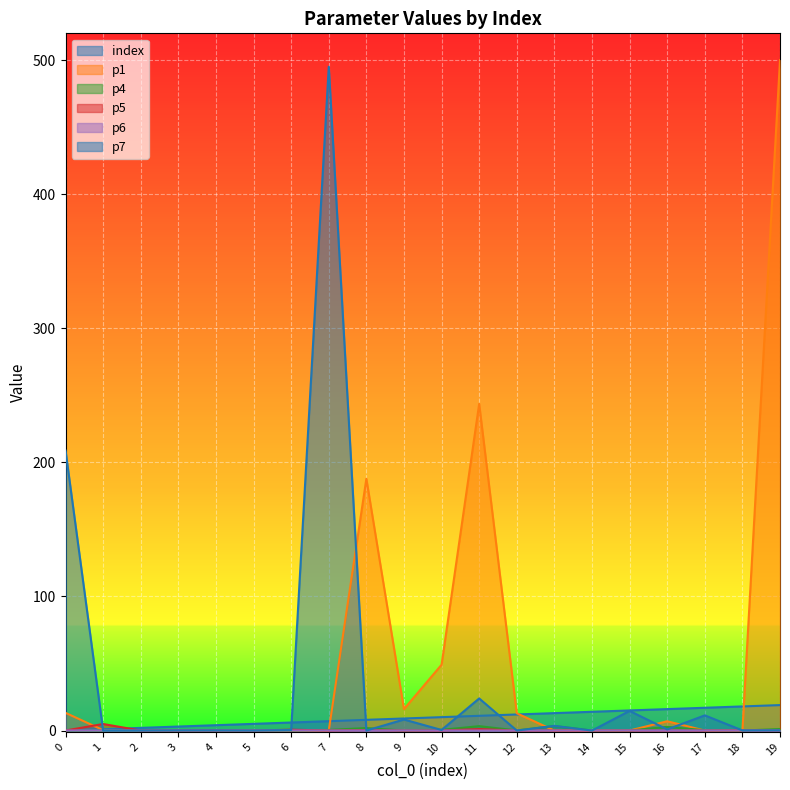

What are all the series names shown in the legend?

index, p1, p4, p5, p6, p7